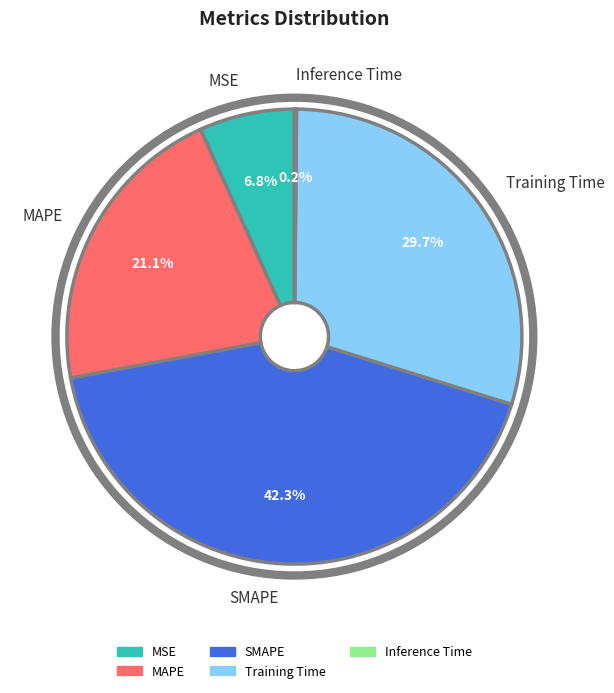

To the nearest percent, what portion does MAPE represent?

21%